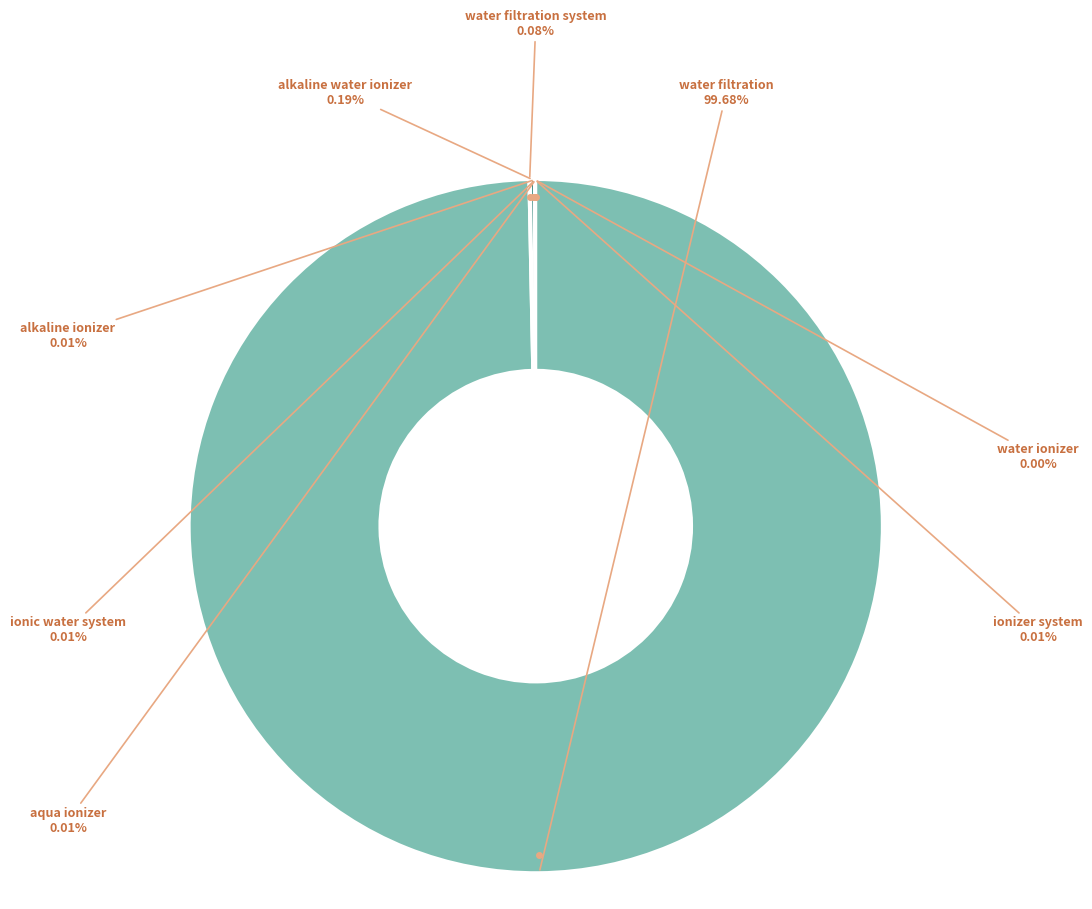

Does water filtration account for over 50% of the chart?

Yes